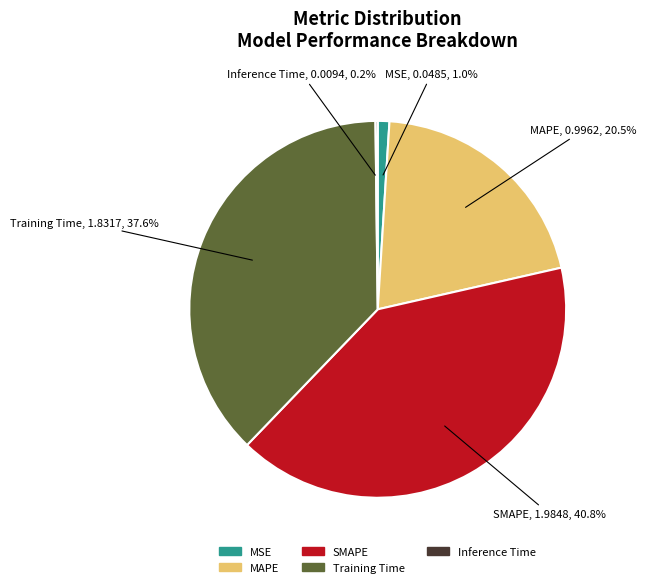

To the nearest percent, what percentage of the pie is Training Time?

38%